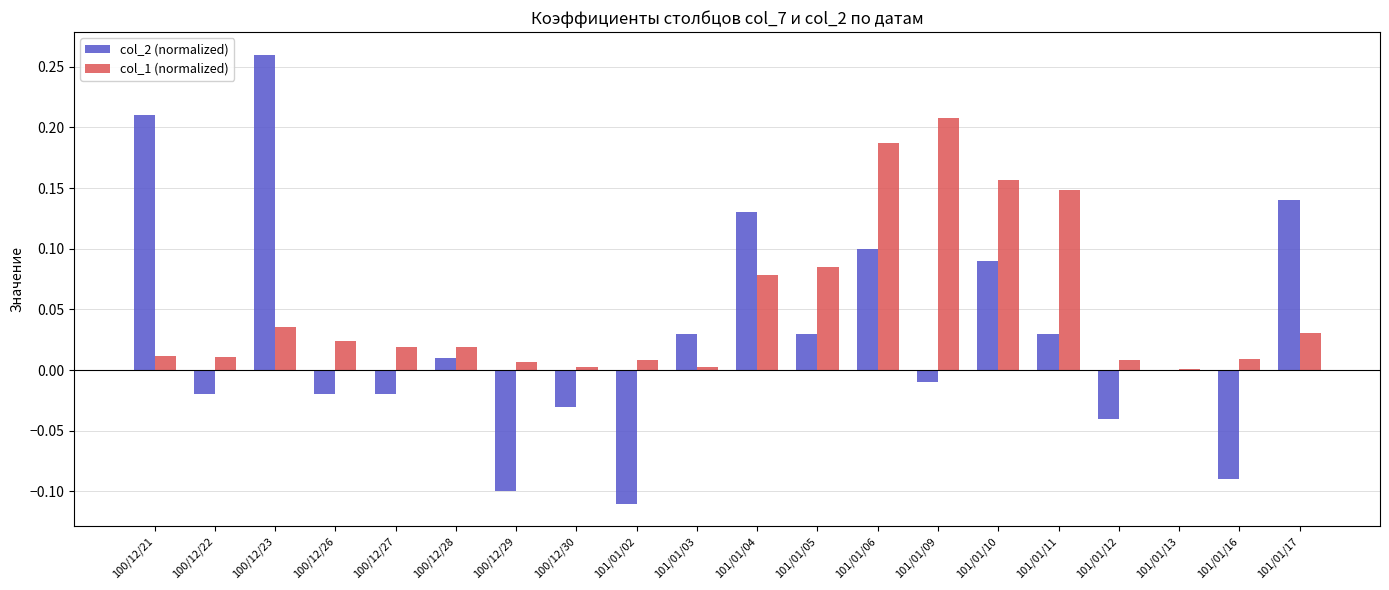

Which series has the largest total across all categories?

col_1 (normalized)